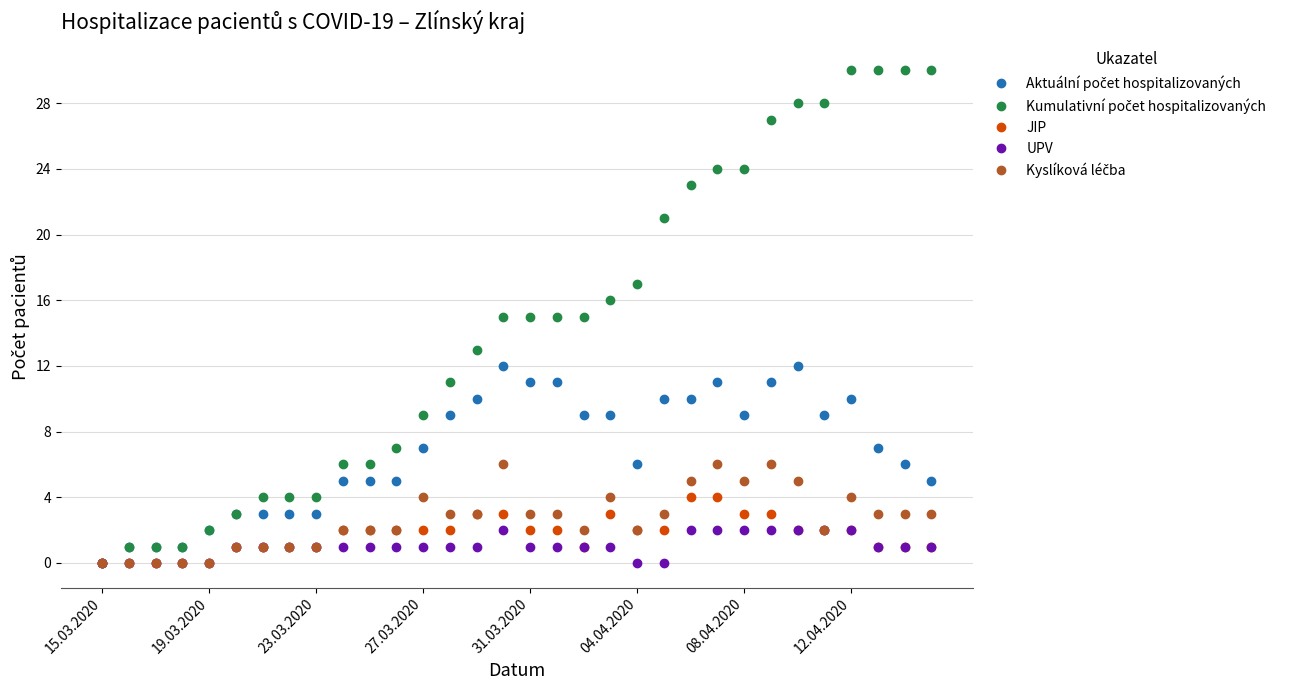

What is the maximum value shown in the chart?

30